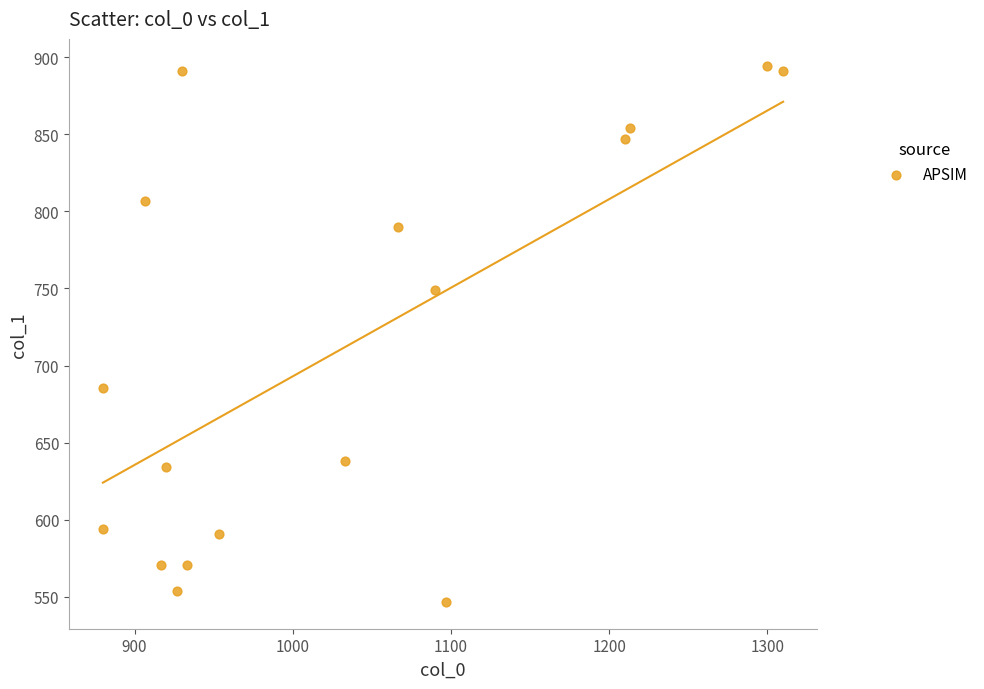

What is the range of X values (max minus min)?

430.0